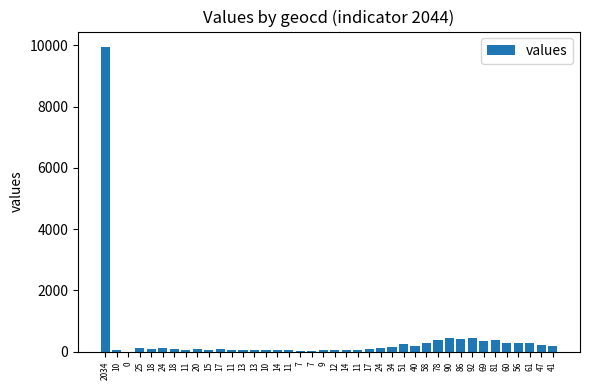

Where does the data first go above 97?

2034